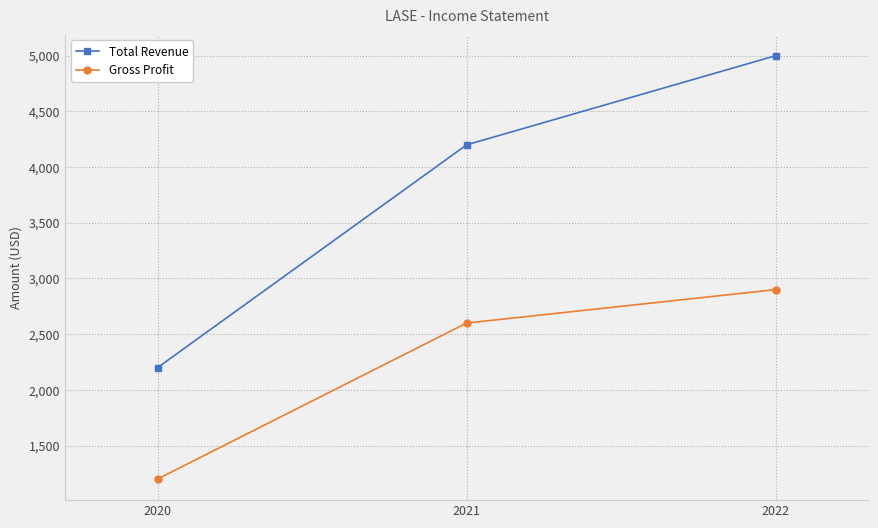

Reading right to left, list all the values displayed in this chart.

Total Revenue: 5000	4200	2200
Gross Profit: 2900	2600	1200